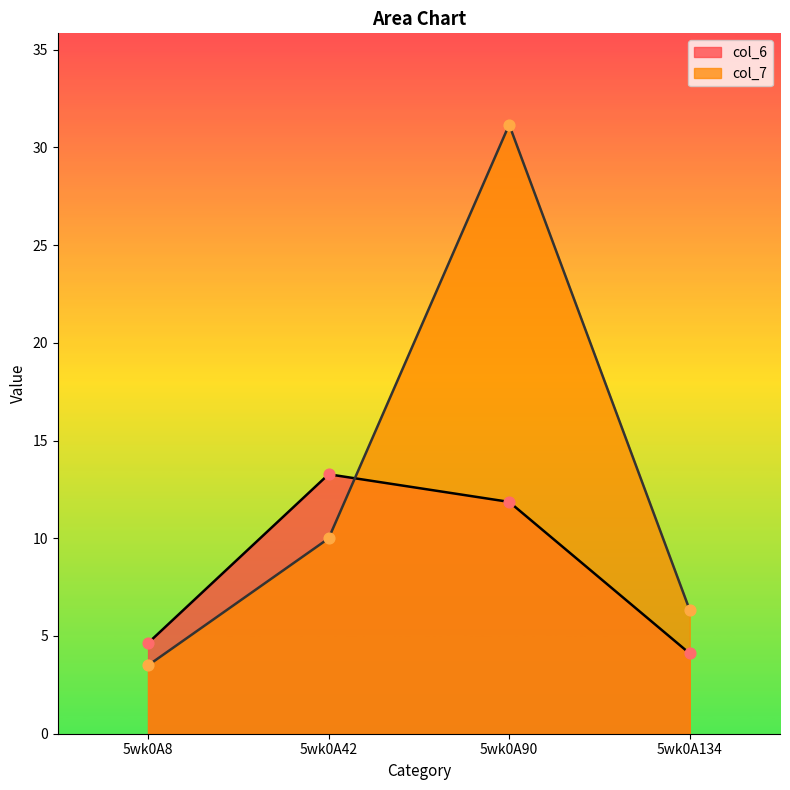

What are all the series names shown in the legend?

col_6, col_7